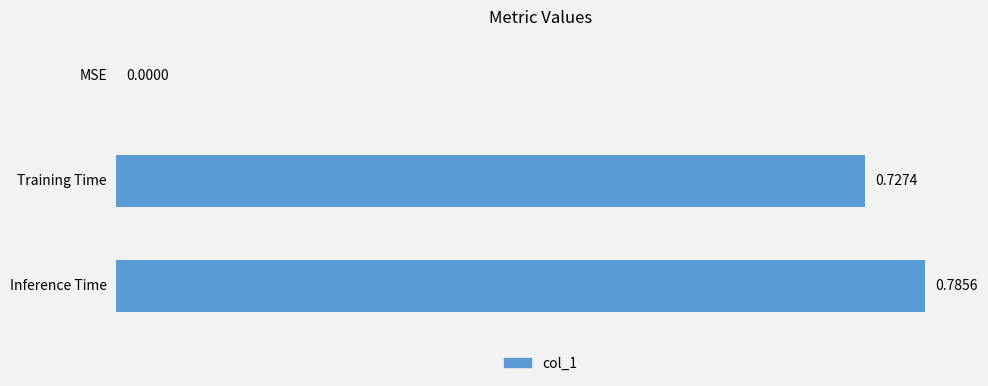

How many data points are above 0?

2